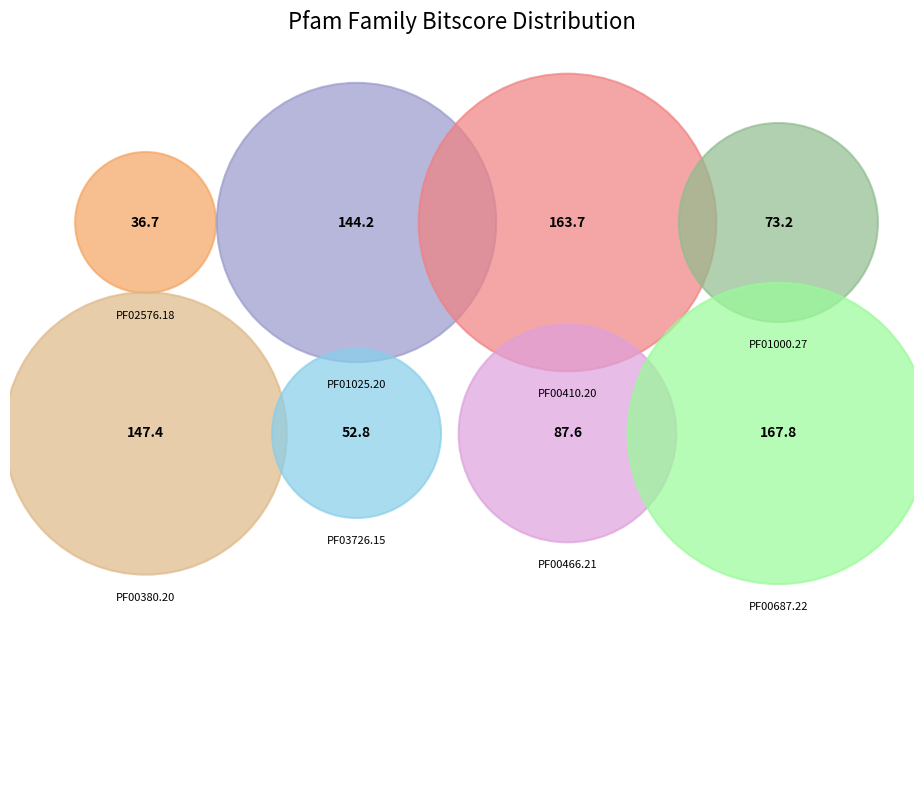

Do PF03726.15 and PF00380.20 together represent more than half of the pie?

No